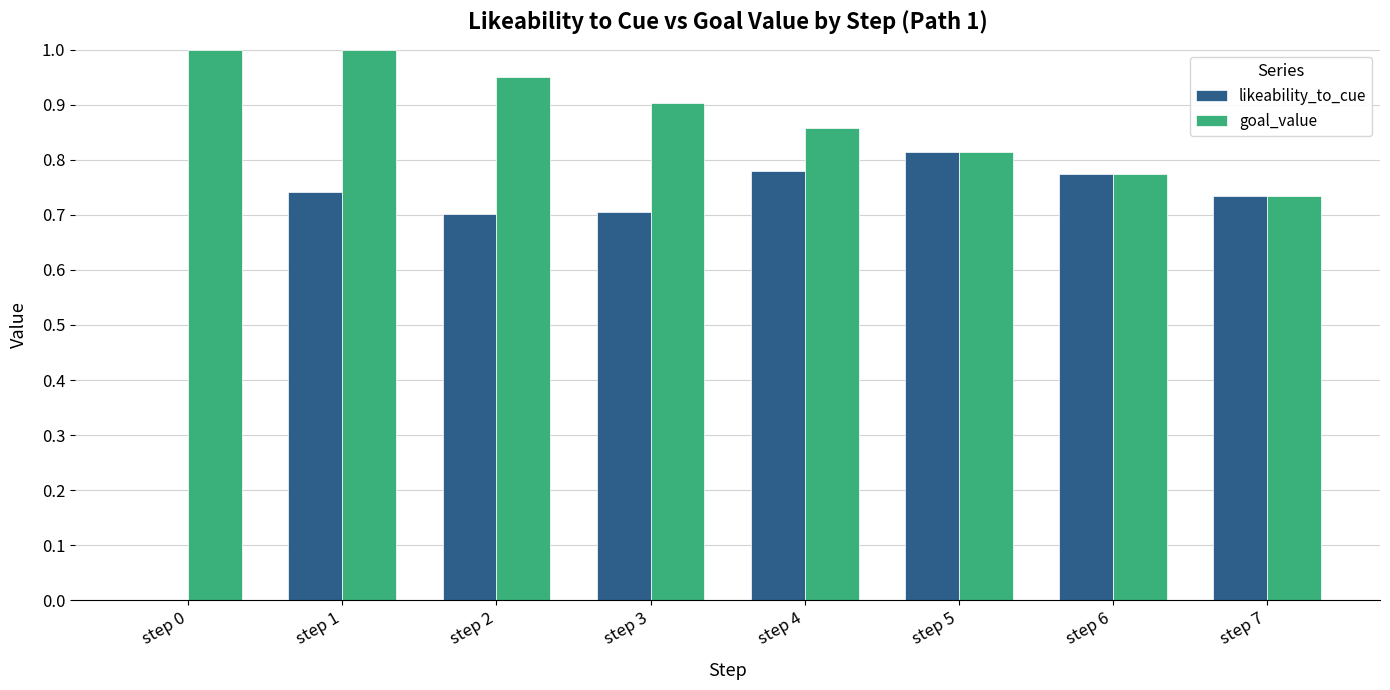

What is the maximum value shown in the chart?

1.0